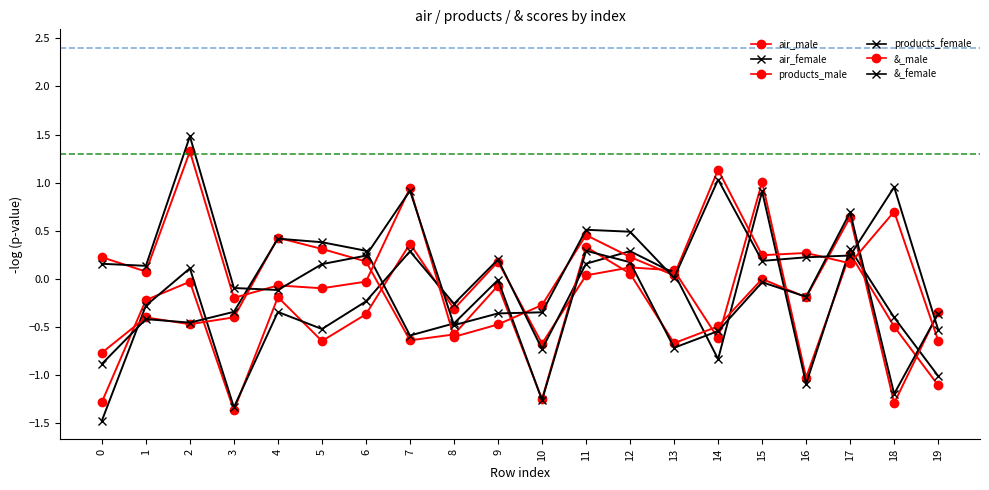

Which series has the widest spread of values?

air_female